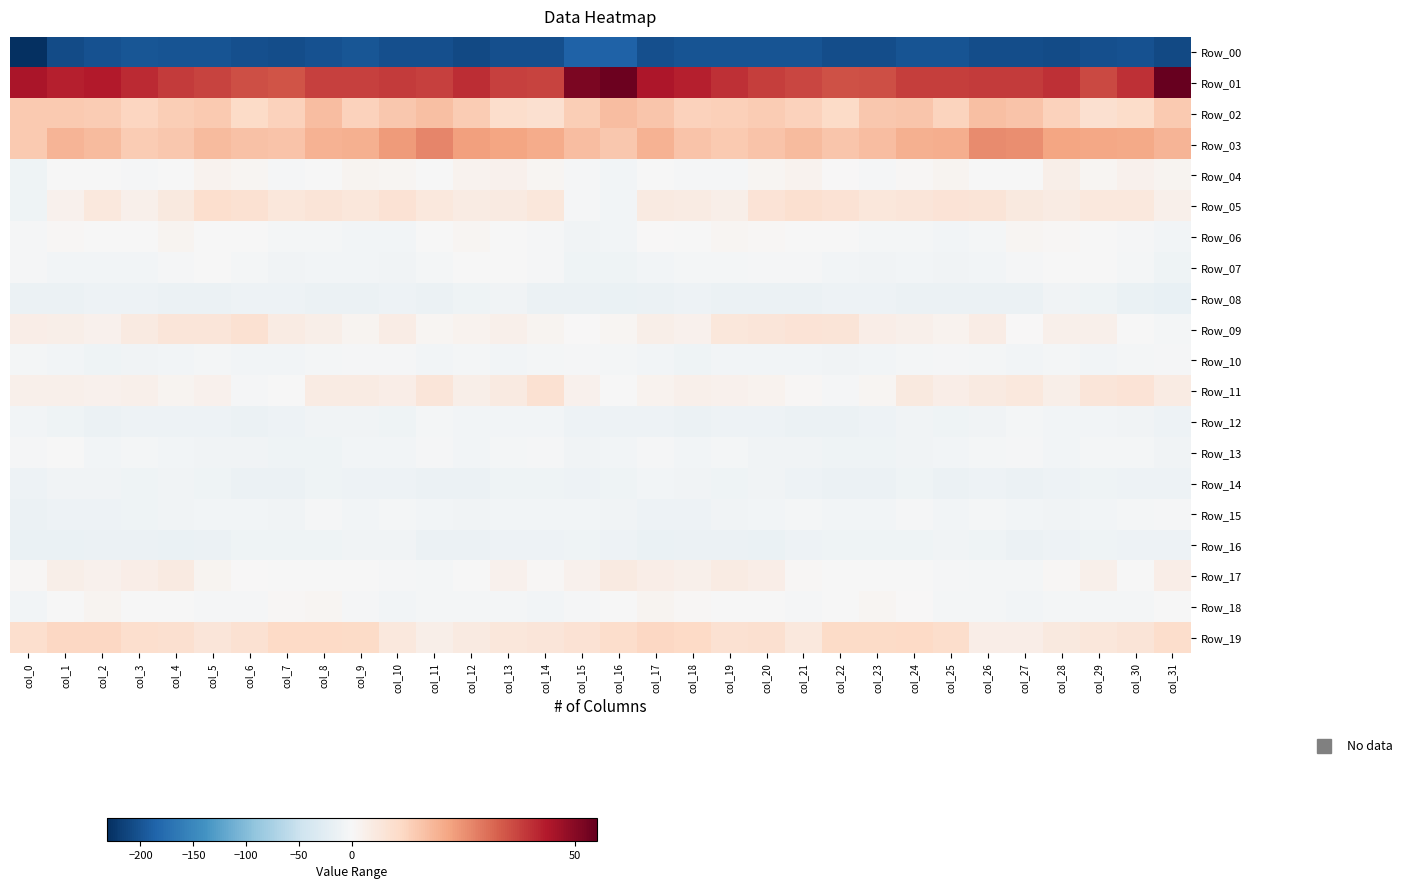

Which has a higher value, col_4 or col_18?

col_18